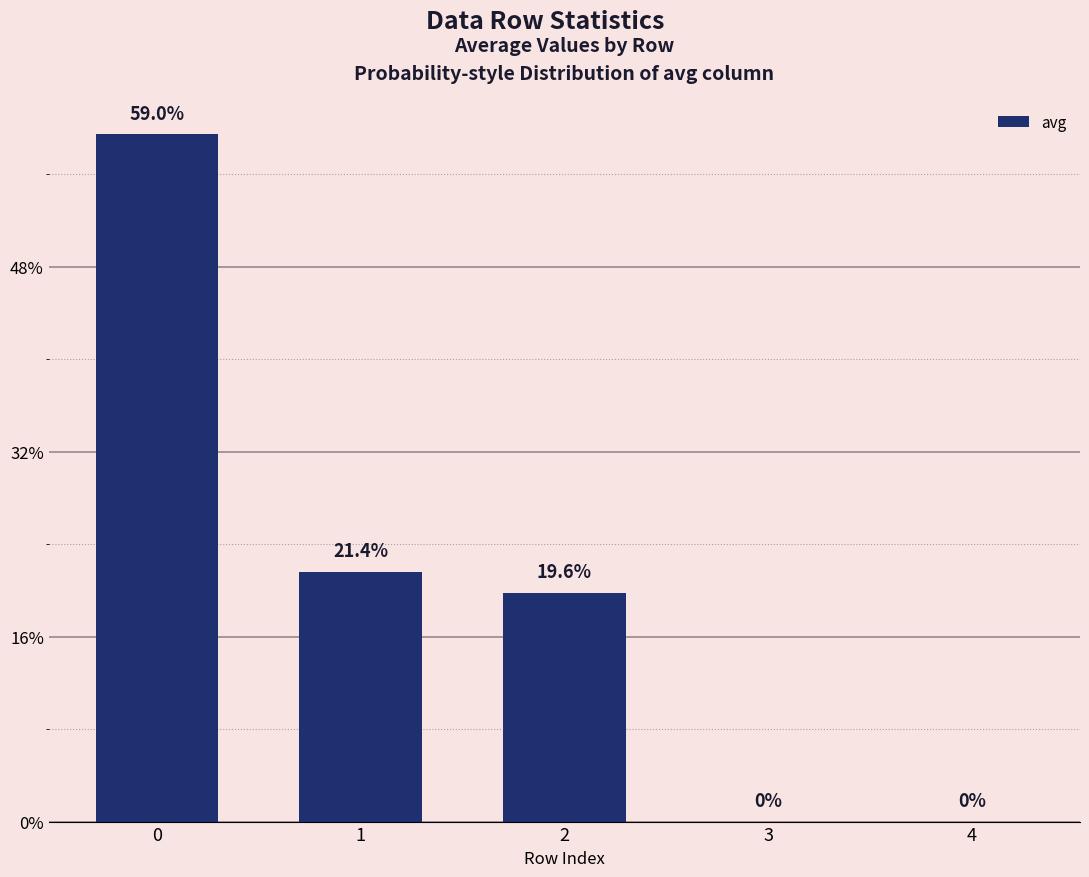

Count the number of categories in the chart.

5